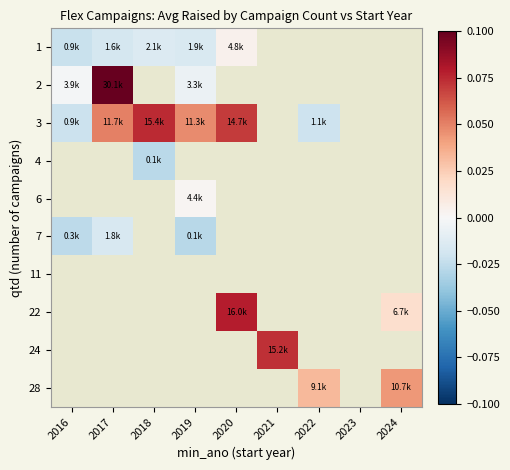

Between 2022 and 2019, which is larger?

2019